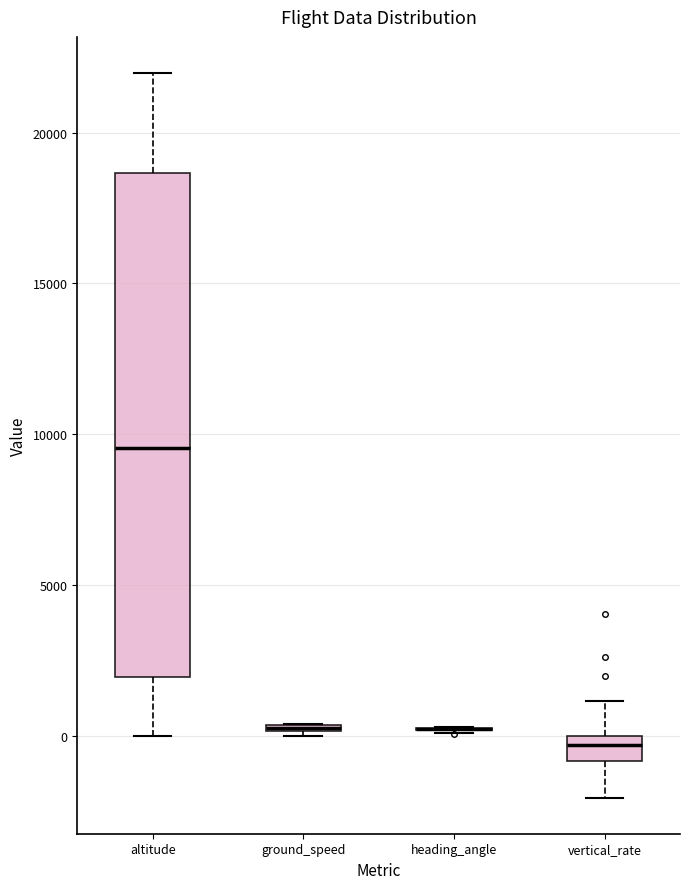

Comparing the boxes themselves (not the whiskers), which one is the tallest?

altitude